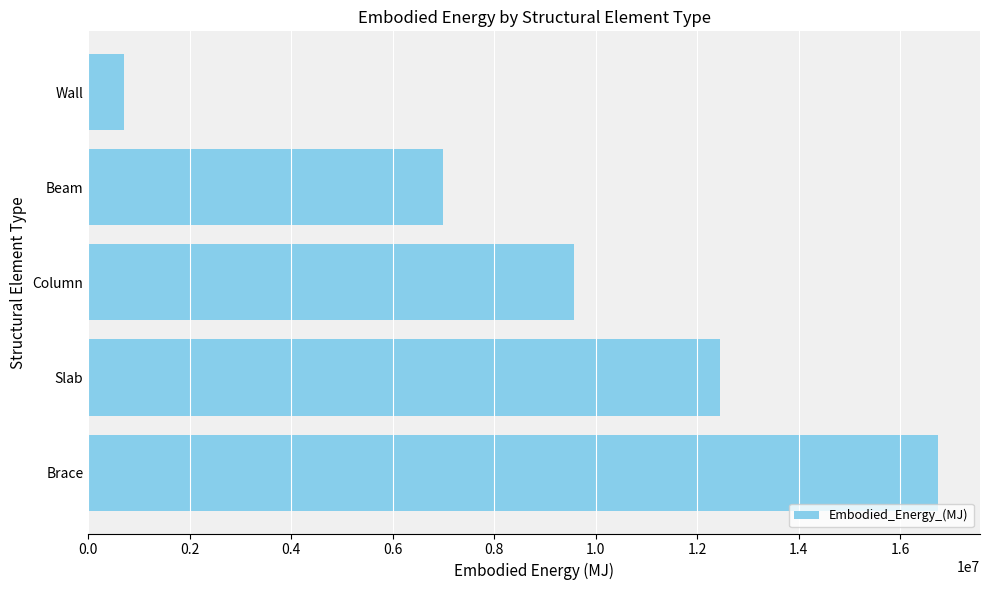

What is the difference between the maximum and second lowest values?

9743763.3